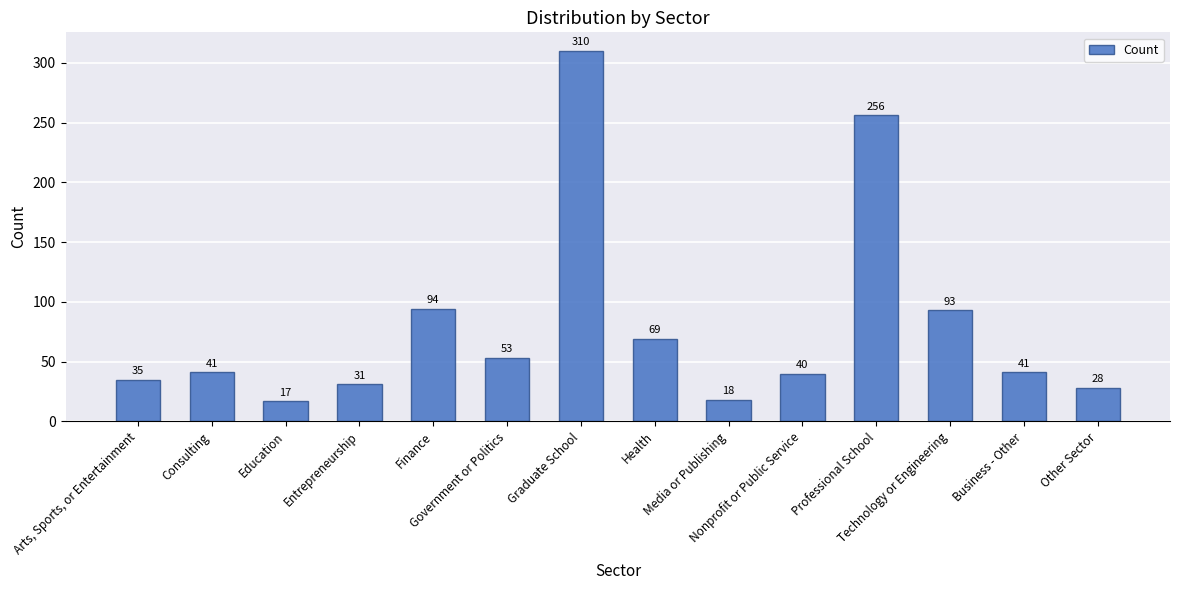

What position from the right is Arts, Sports, or Entertainment?

14